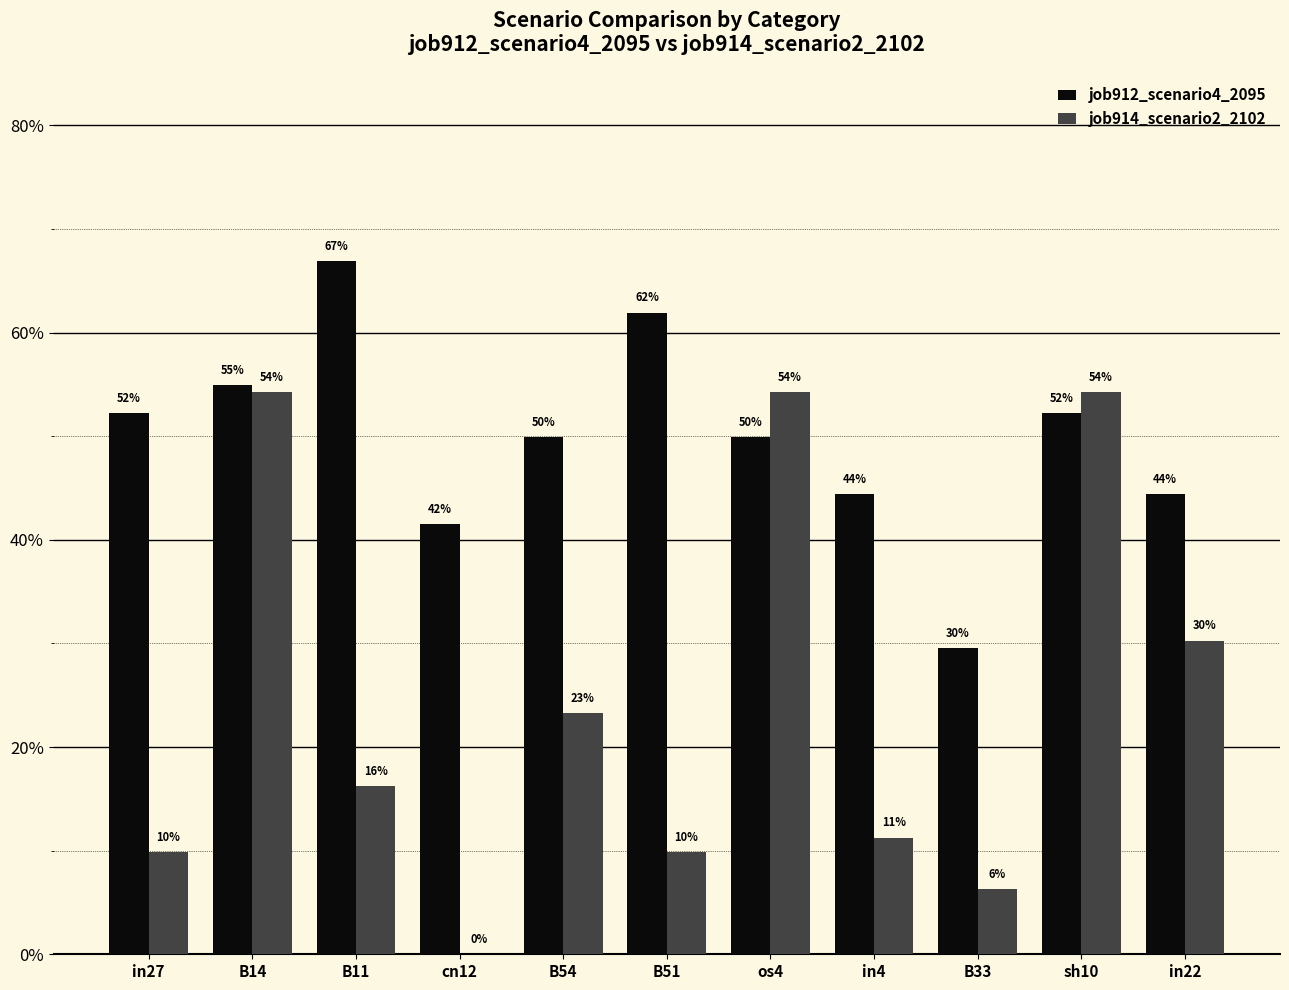

What are all the series names shown in the legend?

job912_scenario4_2095, job914_scenario2_2102